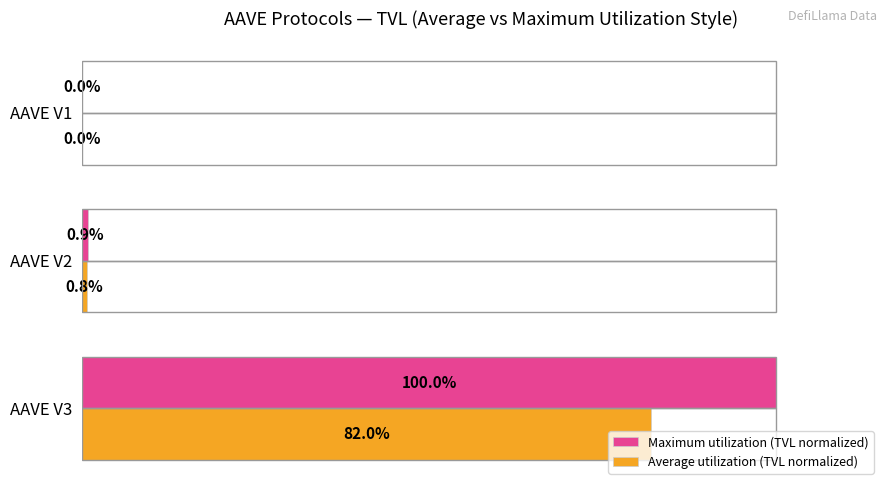

At which category is the sum across all series the highest?

AAVE V3